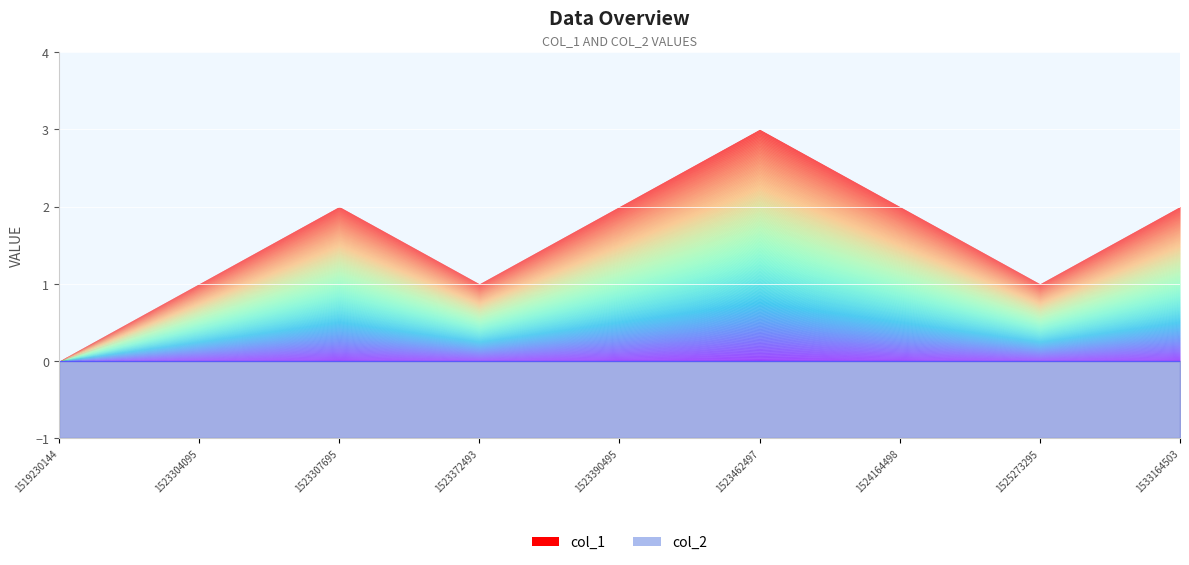

What is the approximate value of col_1_line at 1524164498?

2